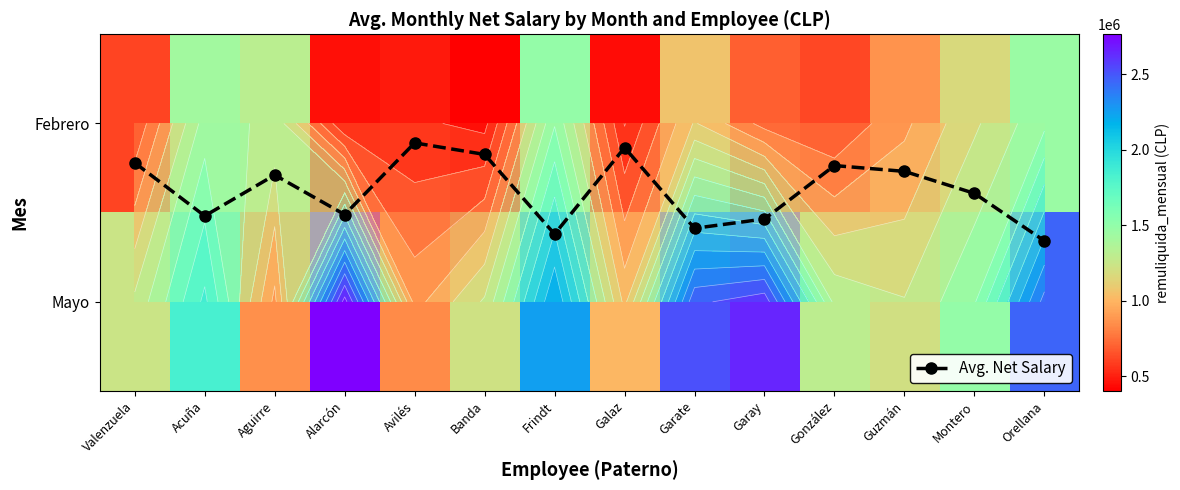

Read the Febrero value at Alarcón.

453907.0